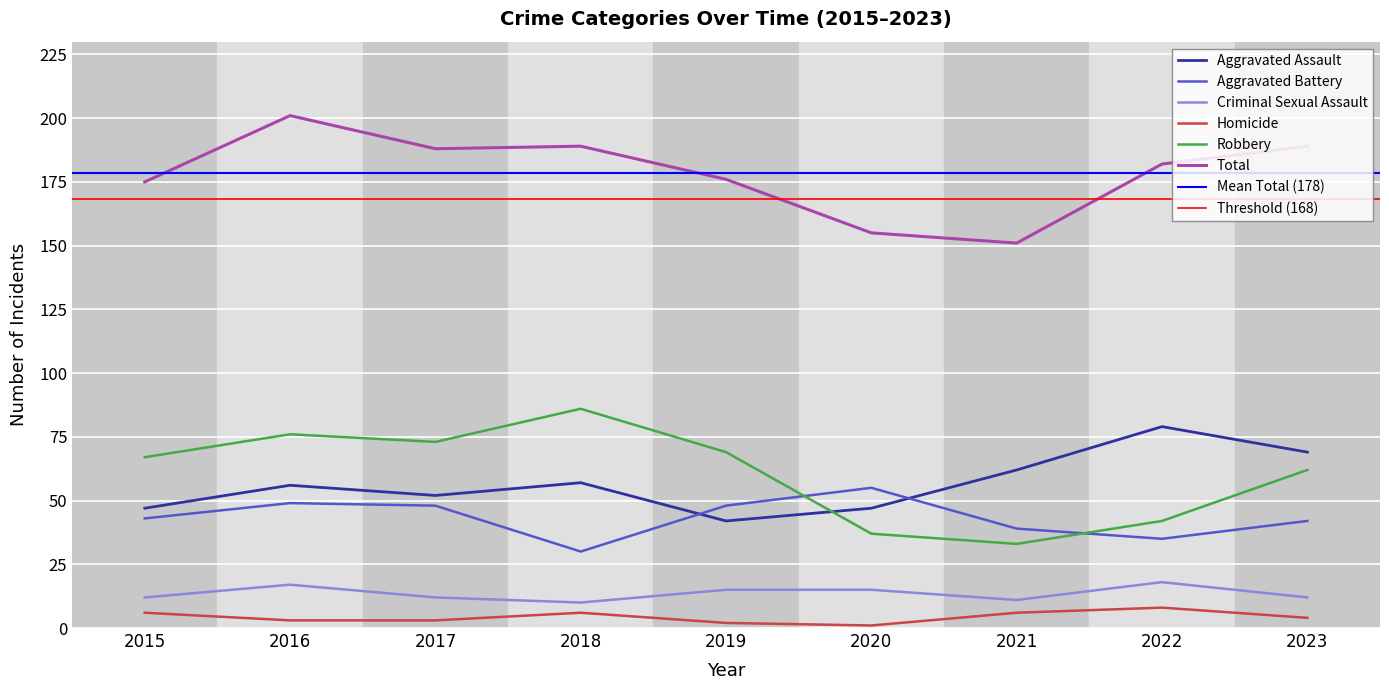

At which category does the chart reach its minimum across all series?

2020